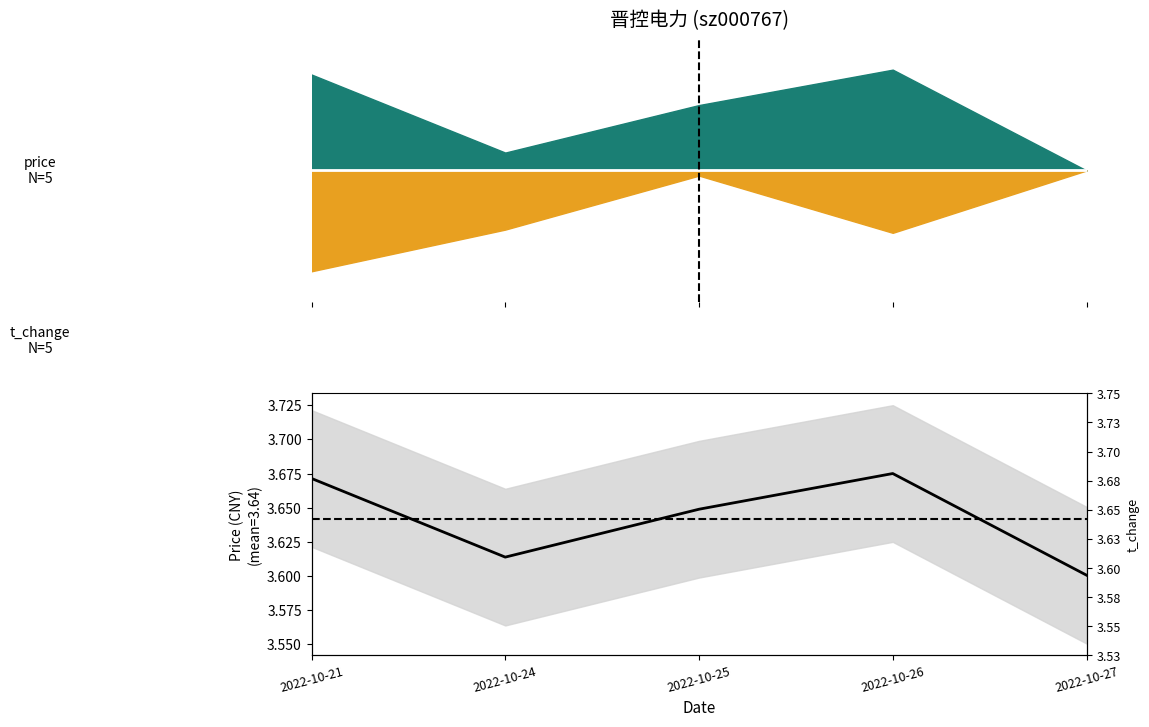

Where is the first local minimum?

2022-10-24